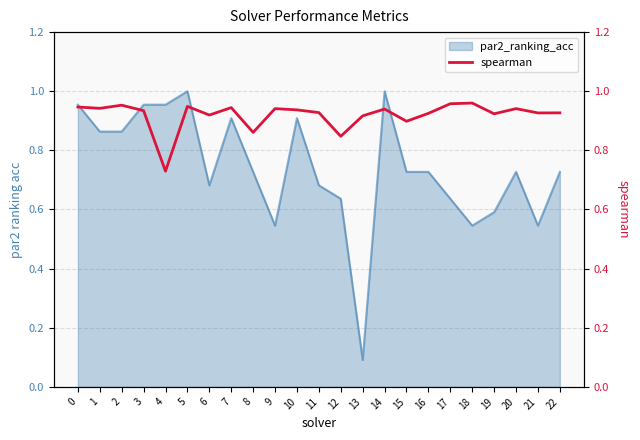

True or false: par2_ranking_acc has a value of 0.2 at 12.

False